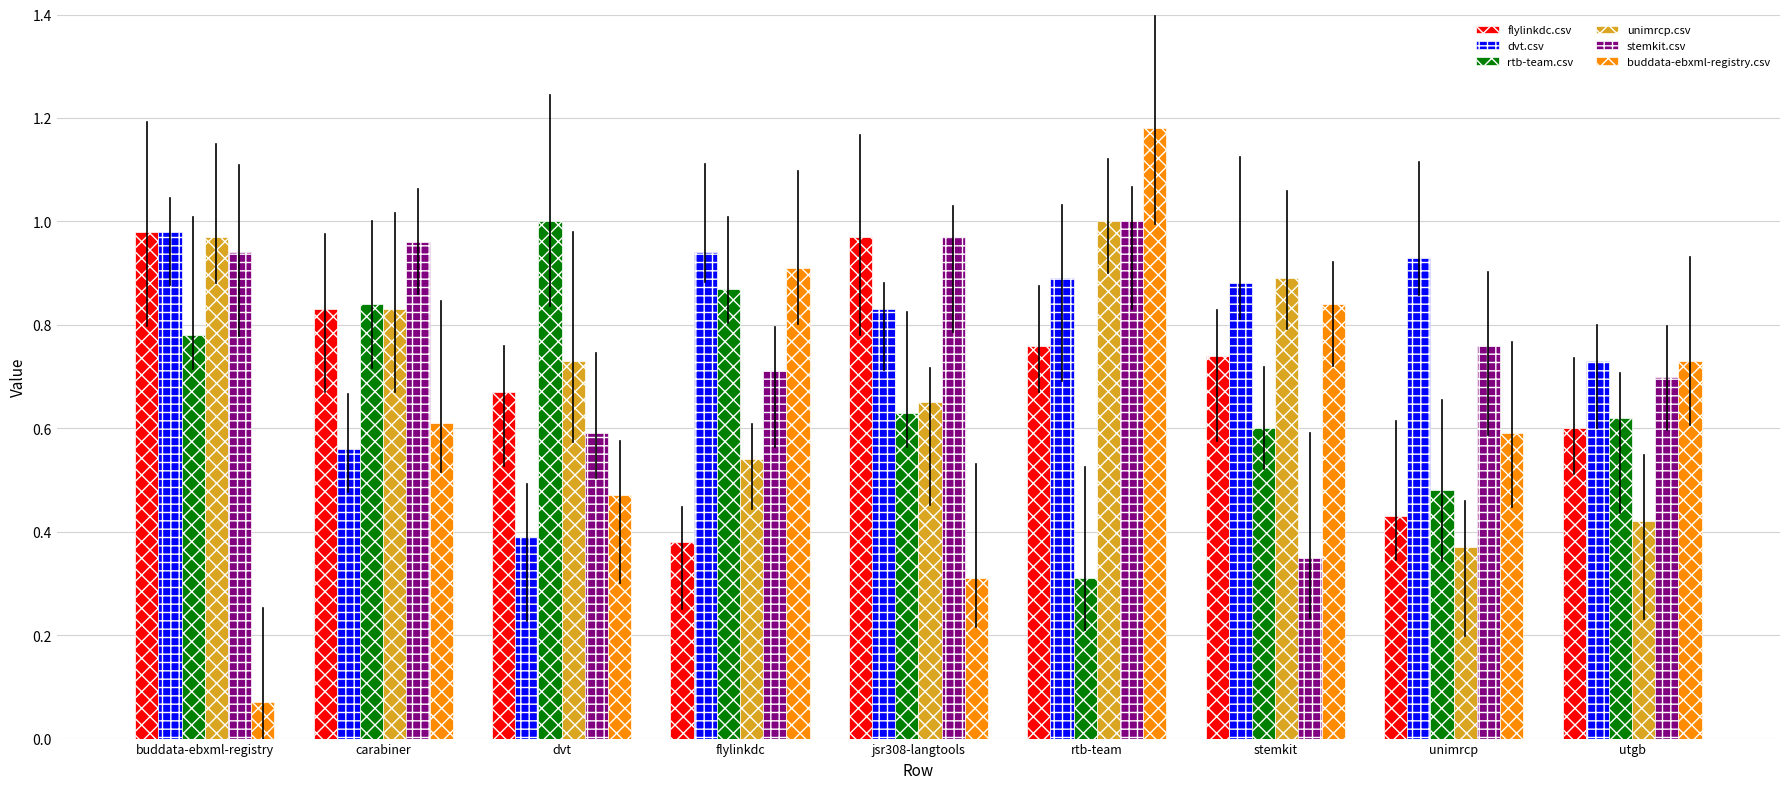

What is the difference between the maximum and minimum values in the buddata-ebxml-registry.csv series?

1.1